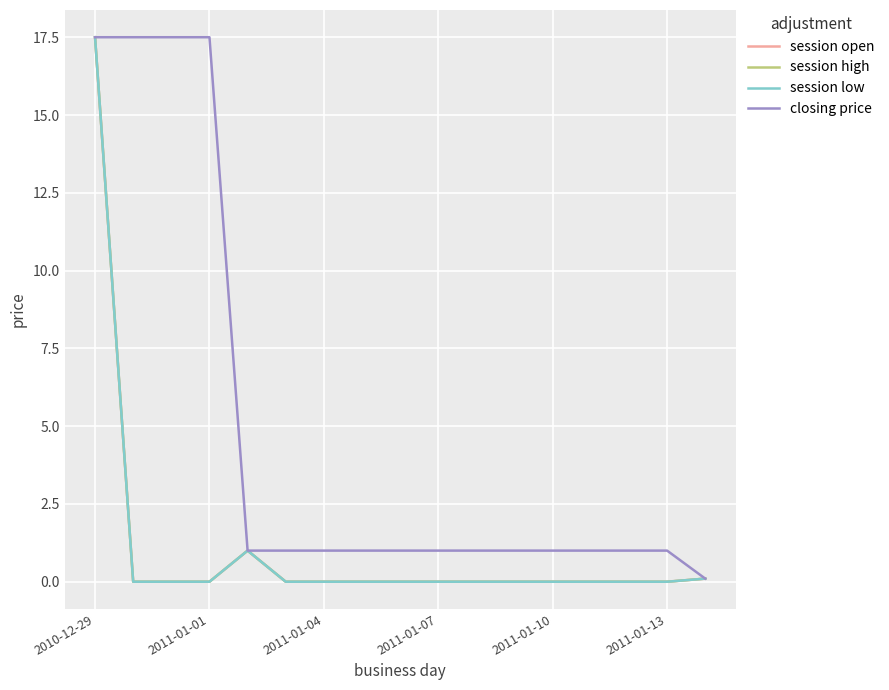

How many lines are shown in the chart?

4